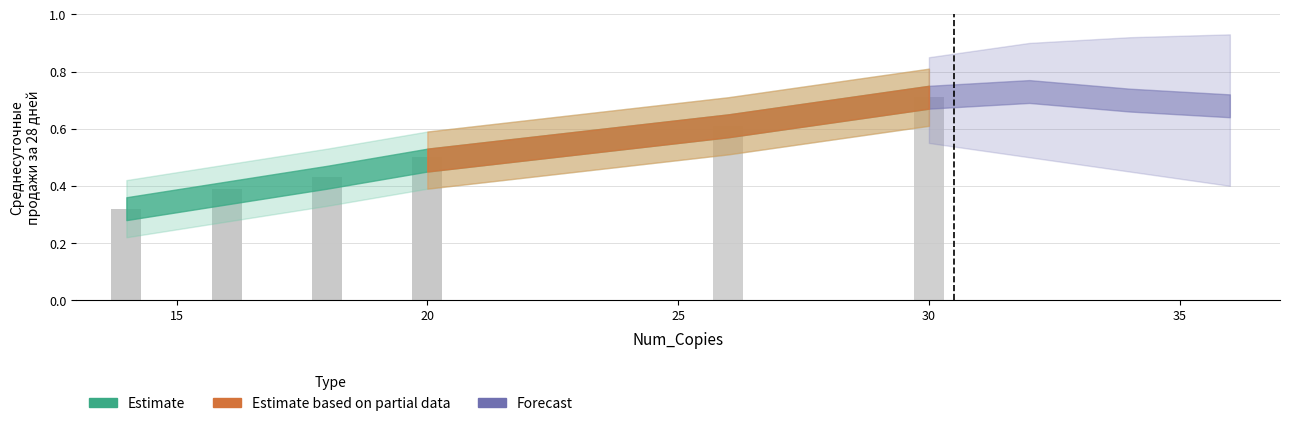

What is the difference between the maximum and minimum values in the Lower series?

0.4